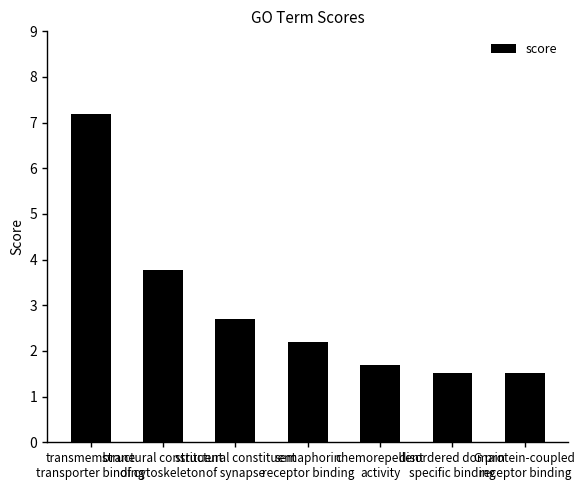

At which label does the data first exceed 2?

transmembrane
transporter binding